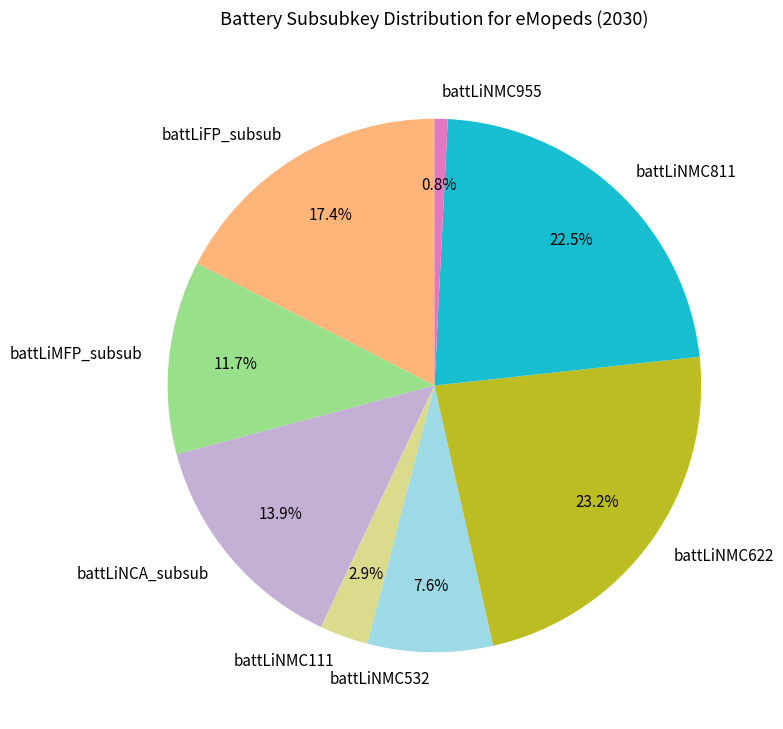

Is it true that battLiFP_subsub is 17% of the pie?

True